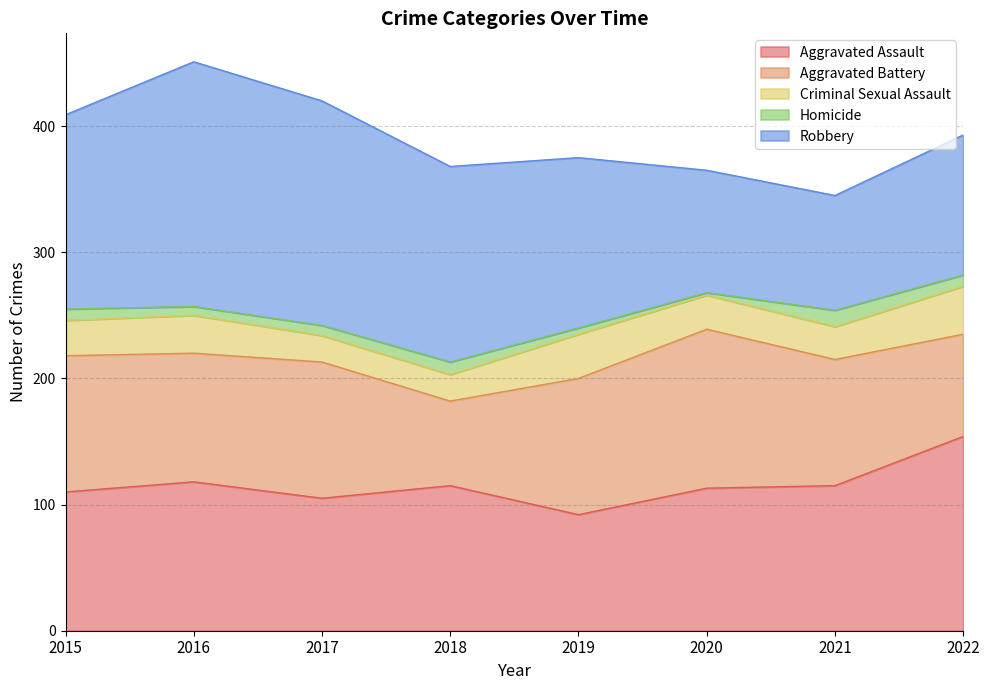

What is the value of the Homicide point at the 4th from the left?

10